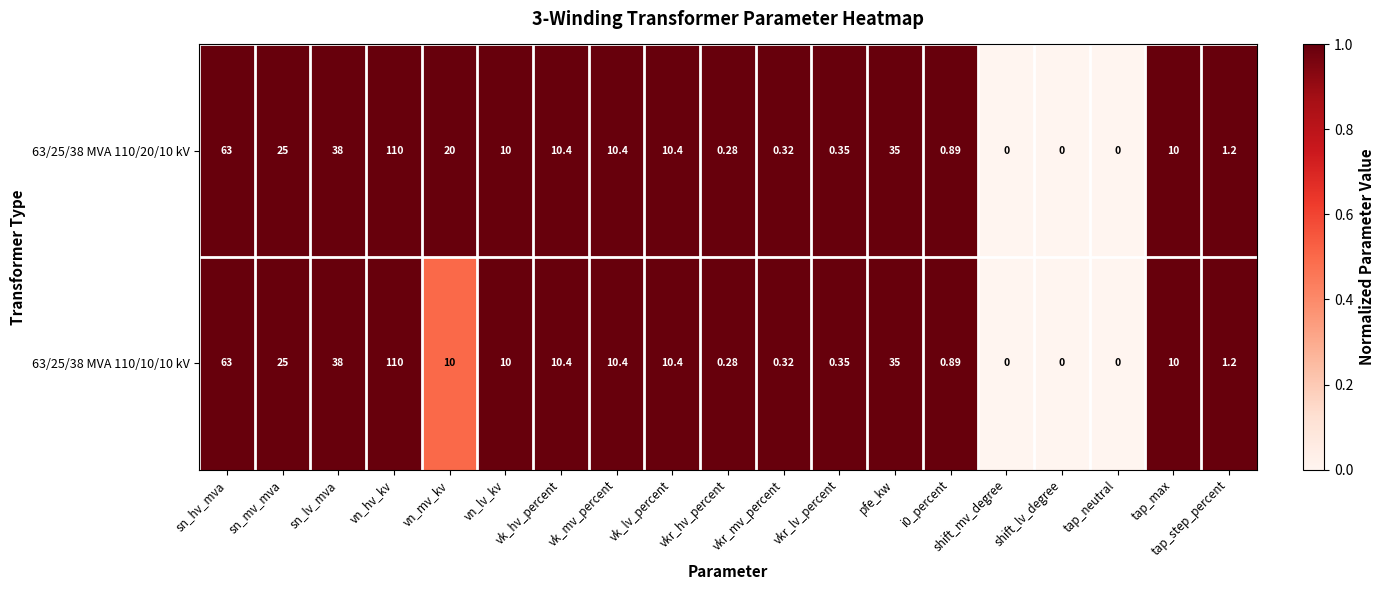

At which category is the sum across all series the highest?

vn_hv_kv